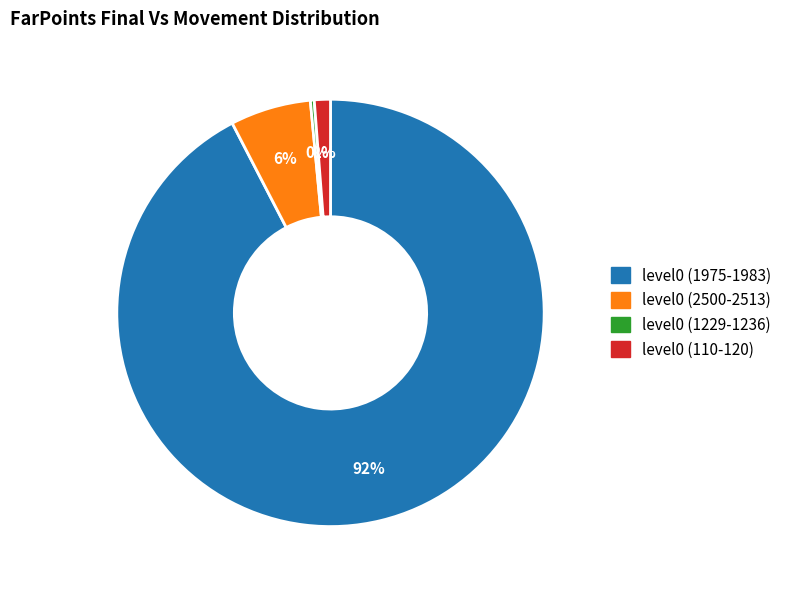

To the nearest percent, what is the average slice percentage?

25%